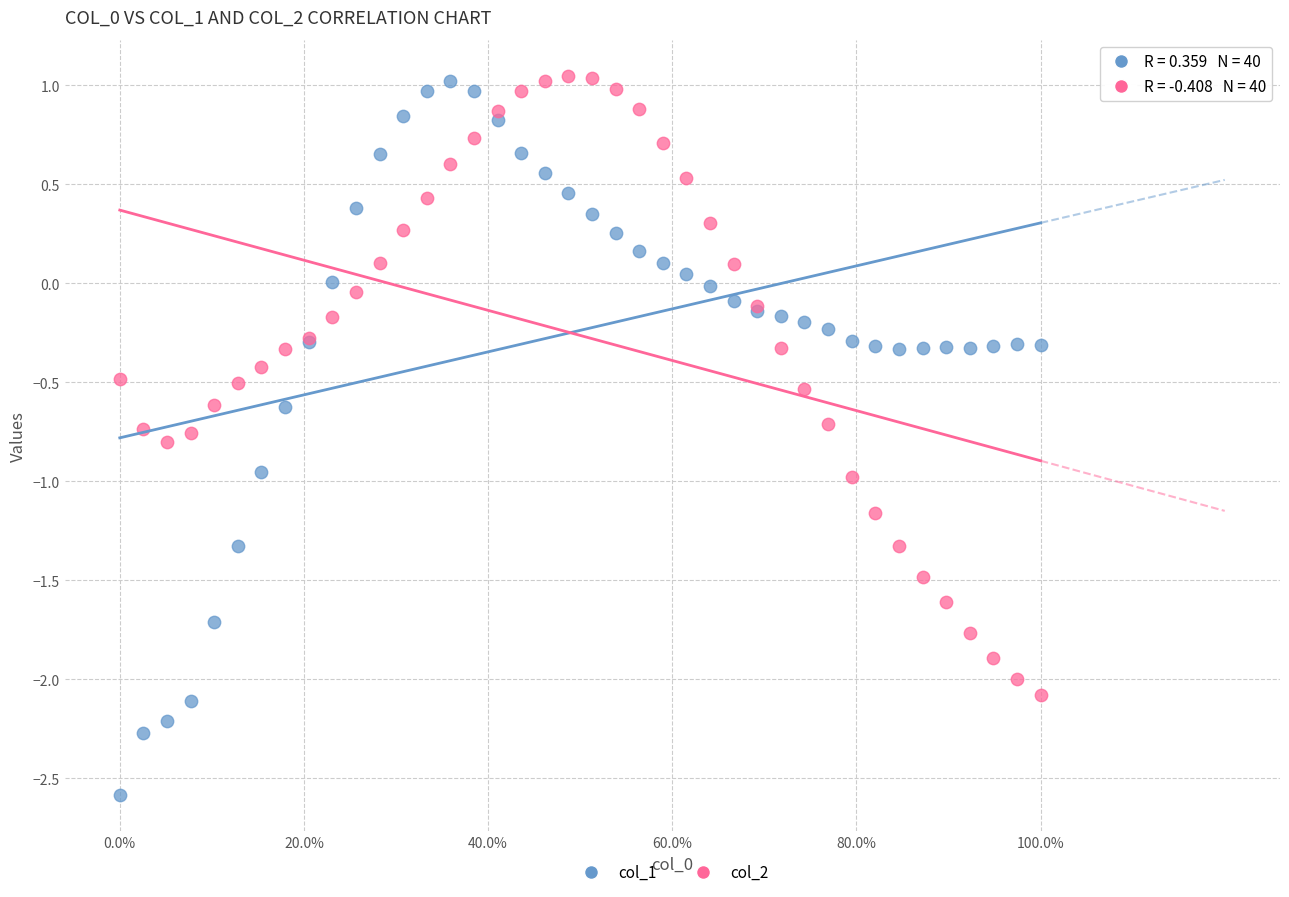

Which series has the largest Y range (max minus min)?

col_1